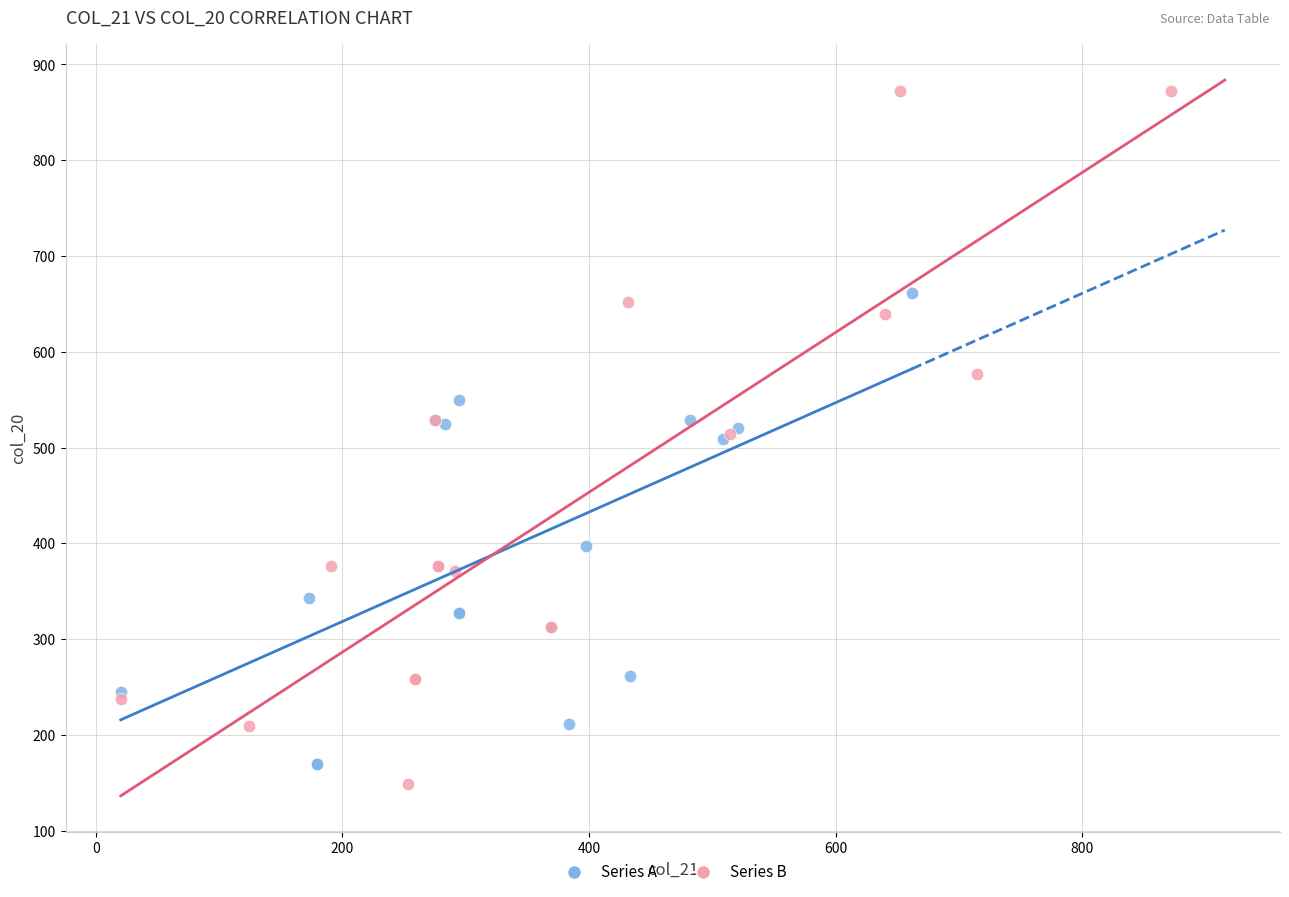

What are all the series names shown in the legend?

Series A, Series B